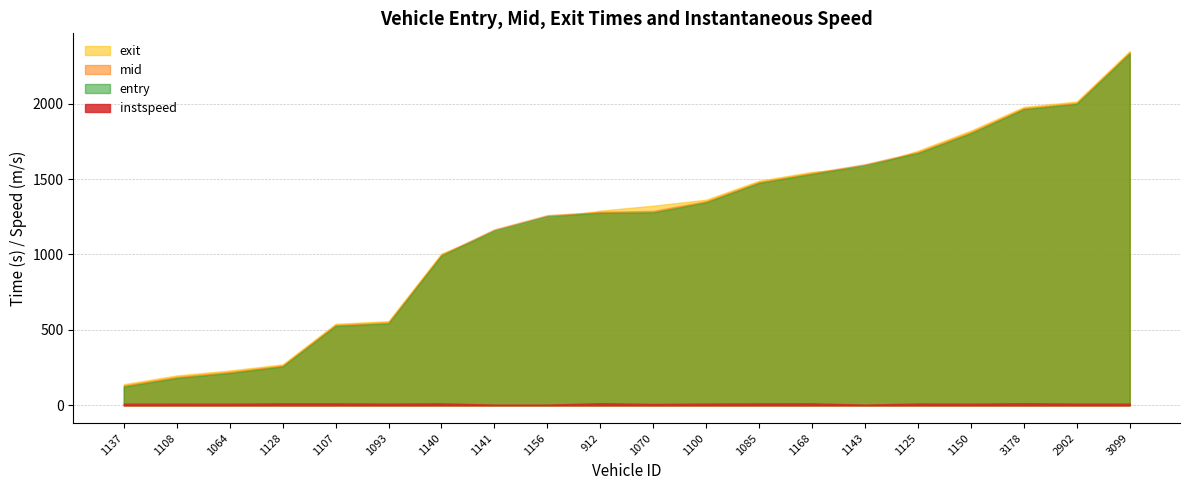

How many series are shown in this chart?

4